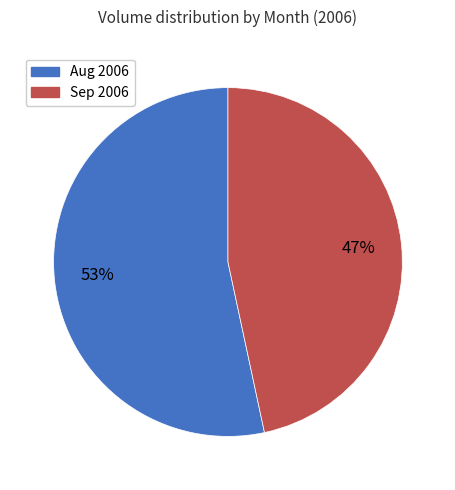

To the nearest percent, what is the average slice percentage?

50%